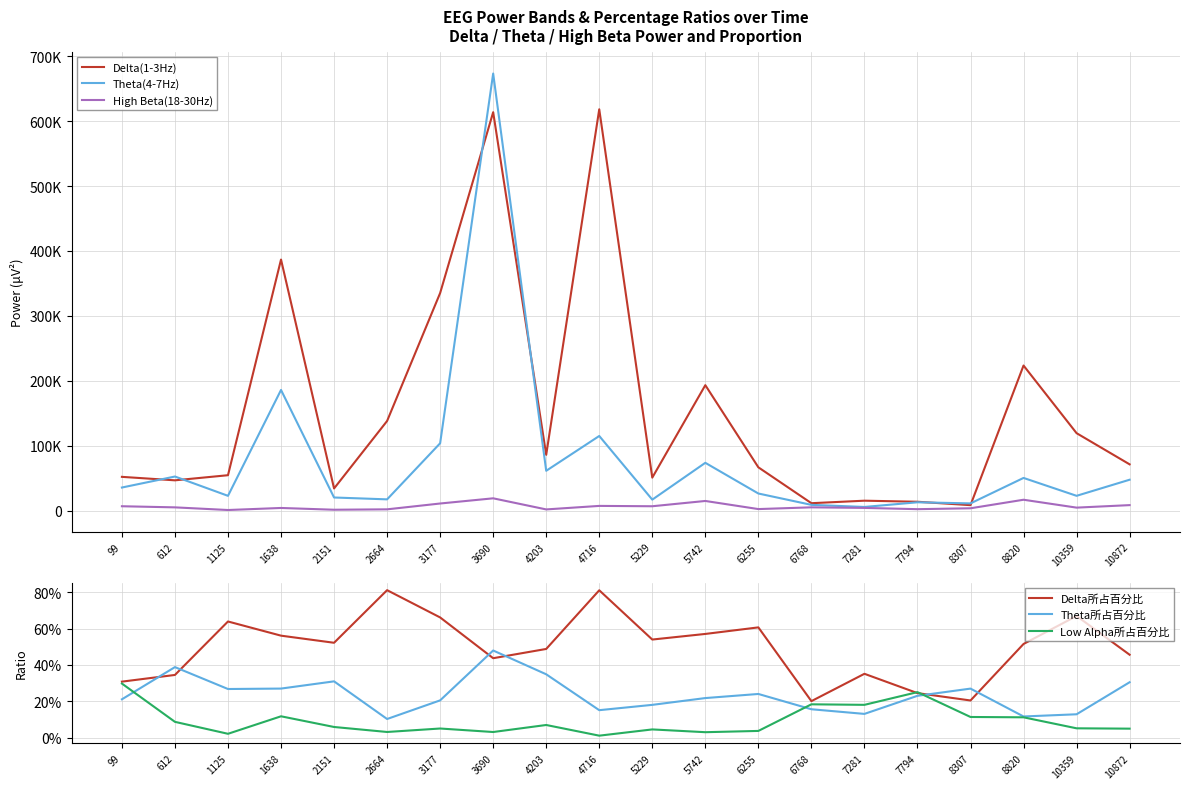

Reading left to right, what are all the values shown in this chart?

Delta(1-3Hz): 99=52086.0	612=46731.0	1125=54620.0	1638=386785.0	2151=34198.0	2664=138159.0	3177=335196.0	3690=613771.0	4203=86021.0	4716=618230.0	5229=50893.0	5742=193301.0	6255=66770.0	6768=11508.0	7281=15367.0	7794=13739.0	8307=8483.0	8820=223565.0	10359=119371.0	10872=71363.0
Theta(4-7Hz): 99=35646.0	612=52591.0	1125=22848.0	1638=185950.0	2151=20288.0	2664=17413.0	3177=103812.0	3690=673325.0	4203=61428.0	4716=115042.0	5229=16989.0	5742=73714.0	6255=26425.0	6768=8947.0	7281=5708.0	7794=12903.0	8307=11200.0	8820=50426.0	10359=22877.0	10872=47667.0
High Beta(18-30Hz): 99=6813.0	612=5086.0	1125=1012.0	1638=4165.0	2151=1439.0	2664=2052.0	3177=11028.0	3690=19029.0	4203=1922.0	4716=7339.0	5229=6805.0	5742=14947.0	6255=2455.0	6768=5145.0	7281=4252.0	7794=2308.0	8307=3671.0	8820=16830.0	10359=4682.0	10872=8538.0
Delta所占百分比: 99=0.3	612=0.3	1125=0.6	1638=0.6	2151=0.5	2664=0.8	3177=0.7	3690=0.4	4203=0.5	4716=0.8	5229=0.5	5742=0.6	6255=0.6	6768=0.2	7281=0.4	7794=0.2	8307=0.2	8820=0.5	10359=0.7	10872=0.5
Theta所占百分比: 99=0.2	612=0.4	1125=0.3	1638=0.3	2151=0.3	2664=0.1	3177=0.2	3690=0.5	4203=0.3	4716=0.2	5229=0.2	5742=0.2	6255=0.2	6768=0.2	7281=0.1	7794=0.2	8307=0.3	8820=0.1	10359=0.1	10872=0.3
Low Alpha所占百分比: 99=0.3	612=0.1	1125=0.0	1638=0.1	2151=0.1	2664=0.0	3177=0.1	3690=0.0	4203=0.1	4716=0.0	5229=0.0	5742=0.0	6255=0.0	6768=0.2	7281=0.2	7794=0.3	8307=0.1	8820=0.1	10359=0.1	10872=0.0